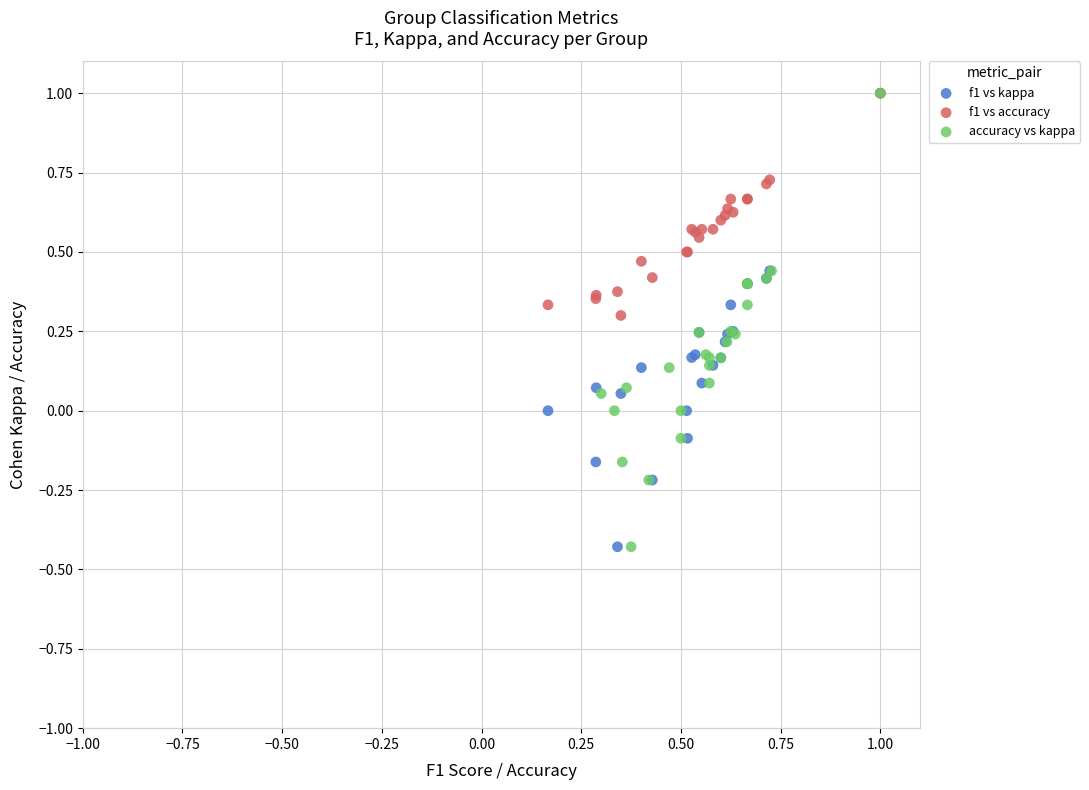

What are all the series names shown in the legend?

f1 vs kappa, f1 vs accuracy, accuracy vs kappa